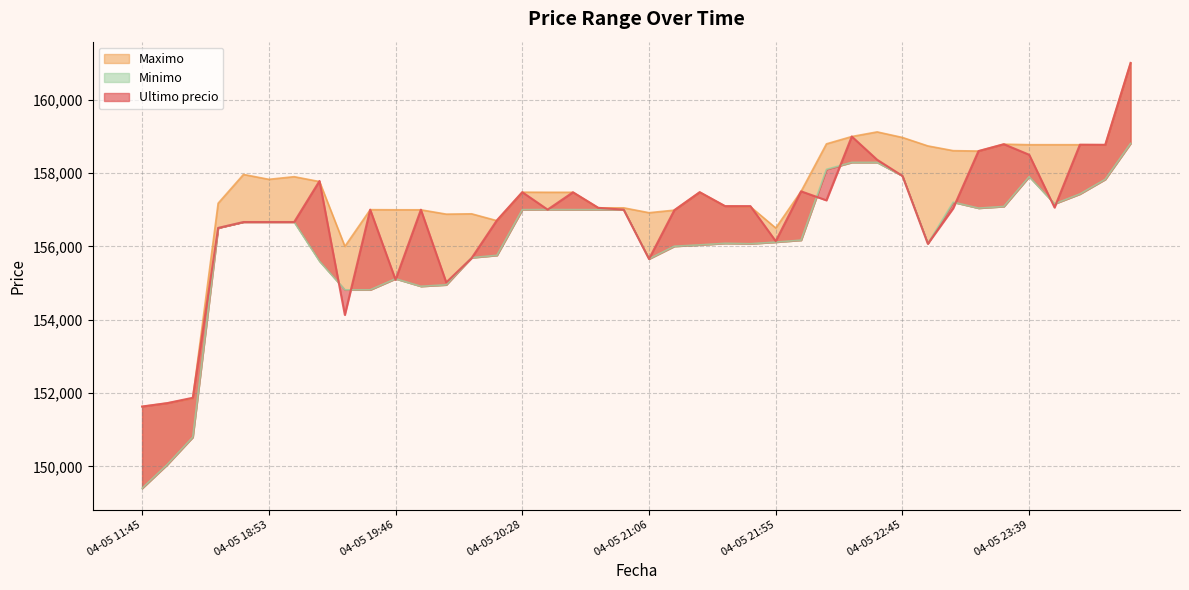

How many lines are shown in the chart?

3